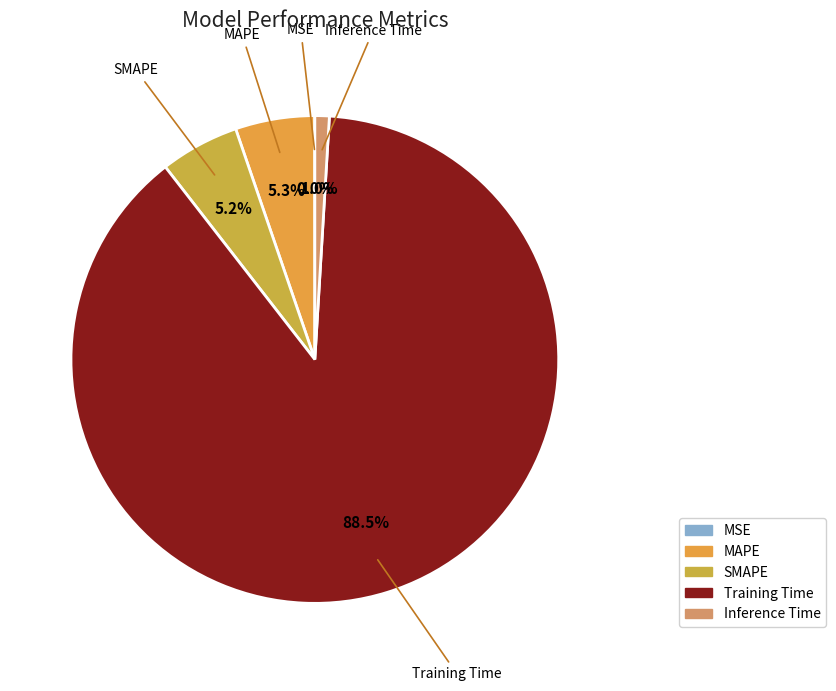

To the nearest percent, what percentage of the pie is Inference Time?

1%